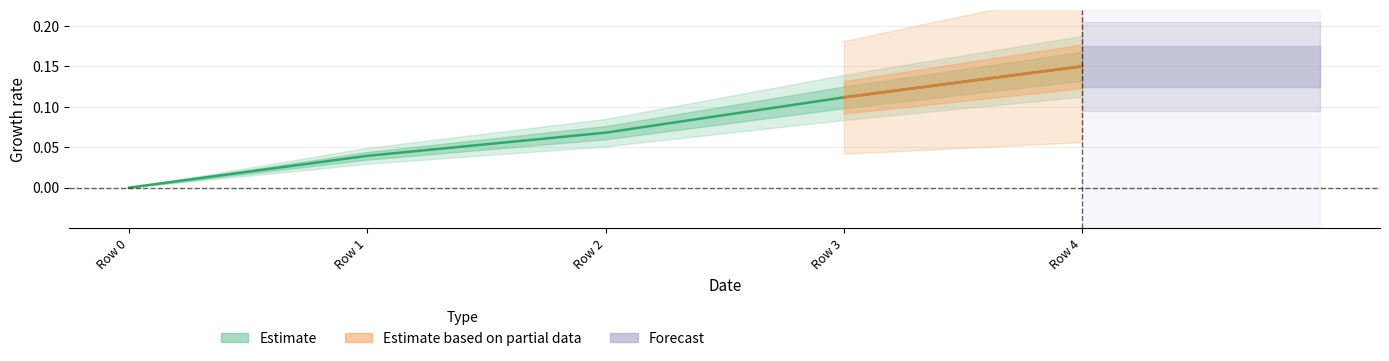

What is the value of the 3rd point from the left?

0.1